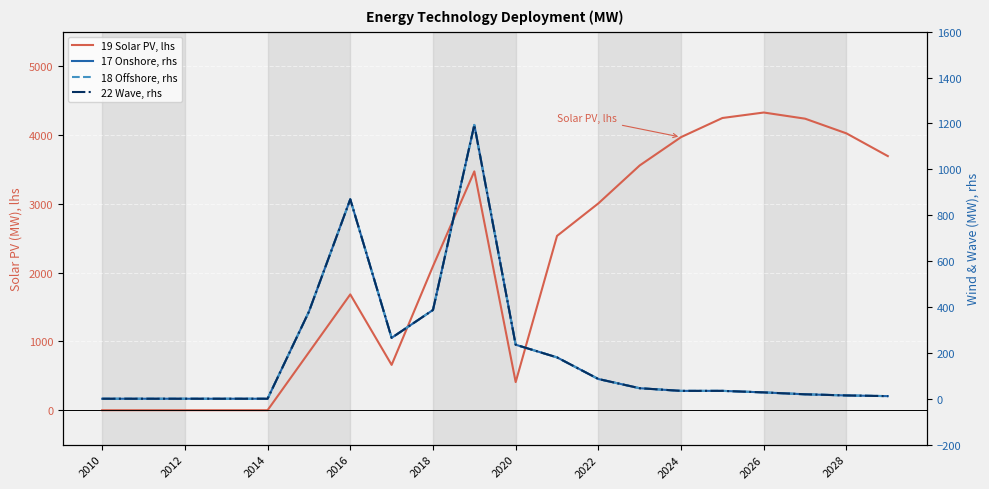

What is the difference between the second highest and second lowest values in the 18 Offshore series?

869.6